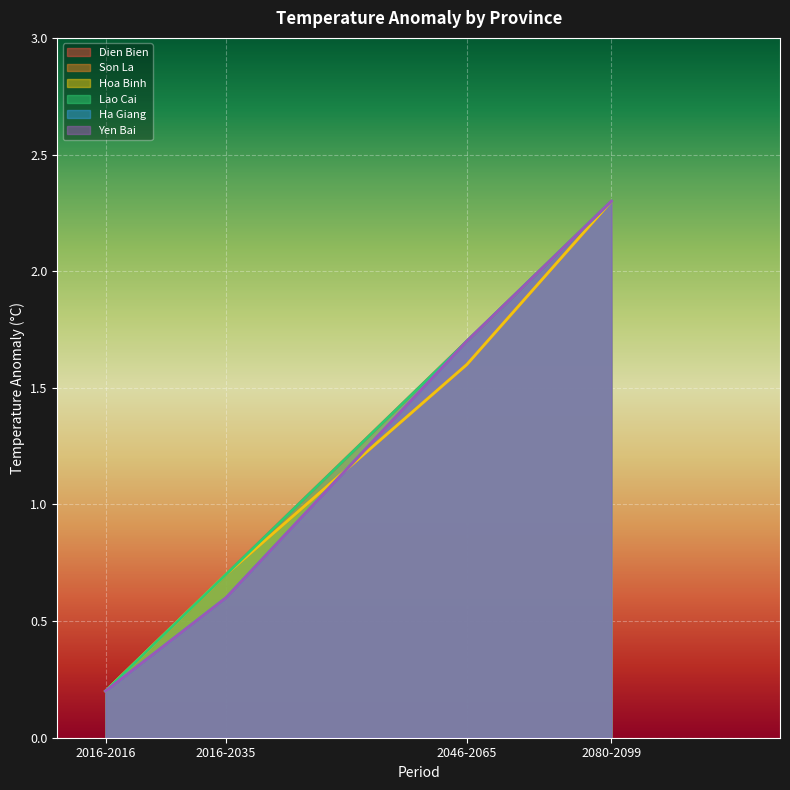

What value does the Yen Bai series have at 2080-2099?

2.3